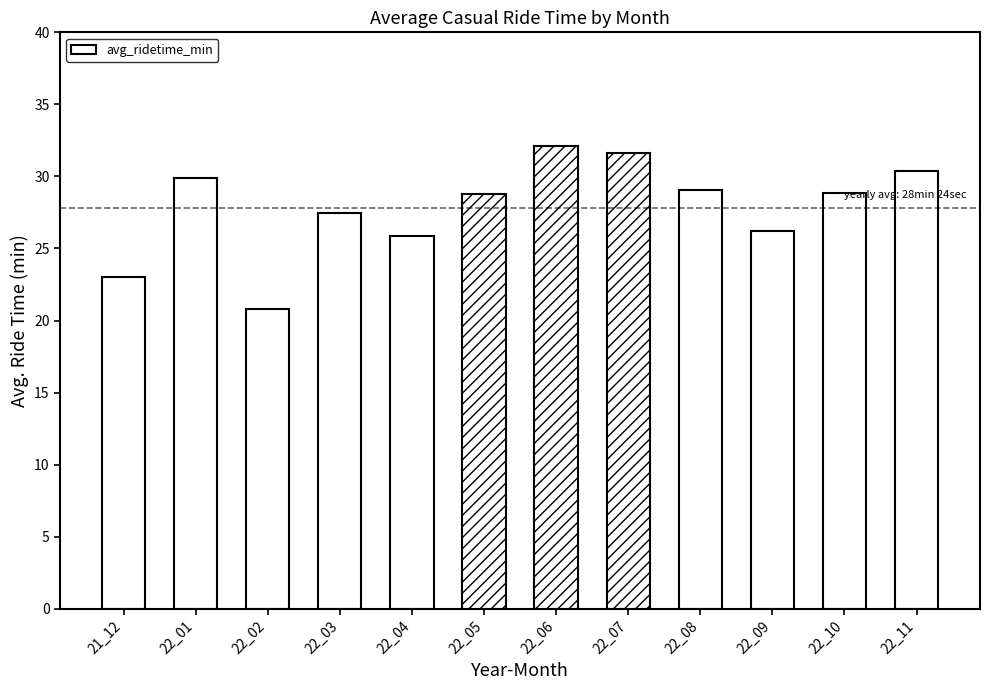

The chart shows a value of 28.8 at 22_05. True or false?

True